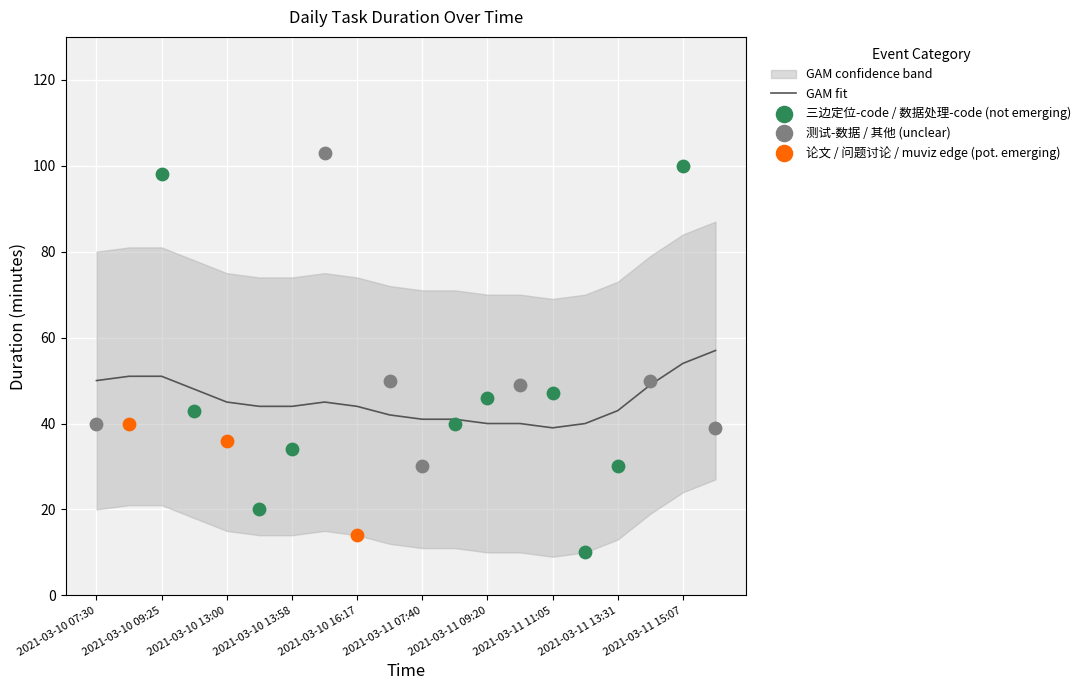

What is the change in value from 2021-03-10 14:32 to 2021-03-11 09:20?

-57